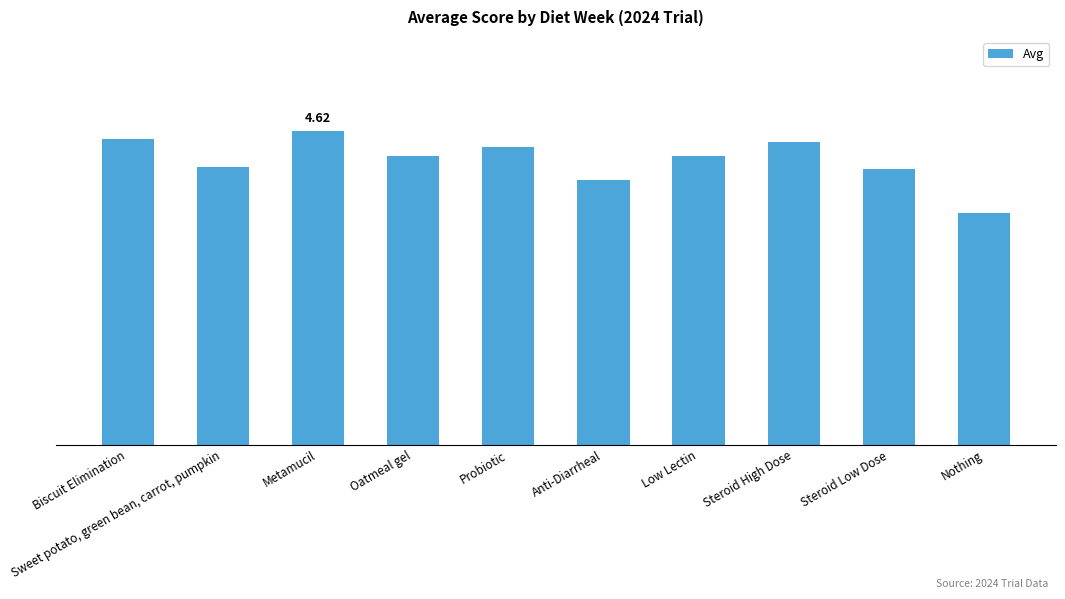

Does the chart contain stacked bars?

No